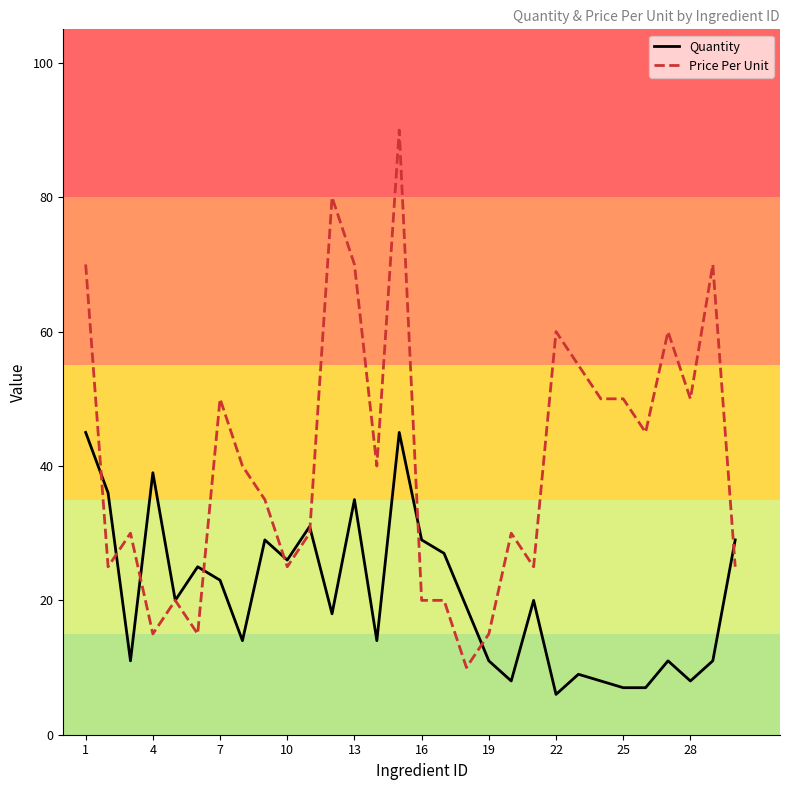

What is the difference between the maximum and minimum values in the Price Per Unit series?

80